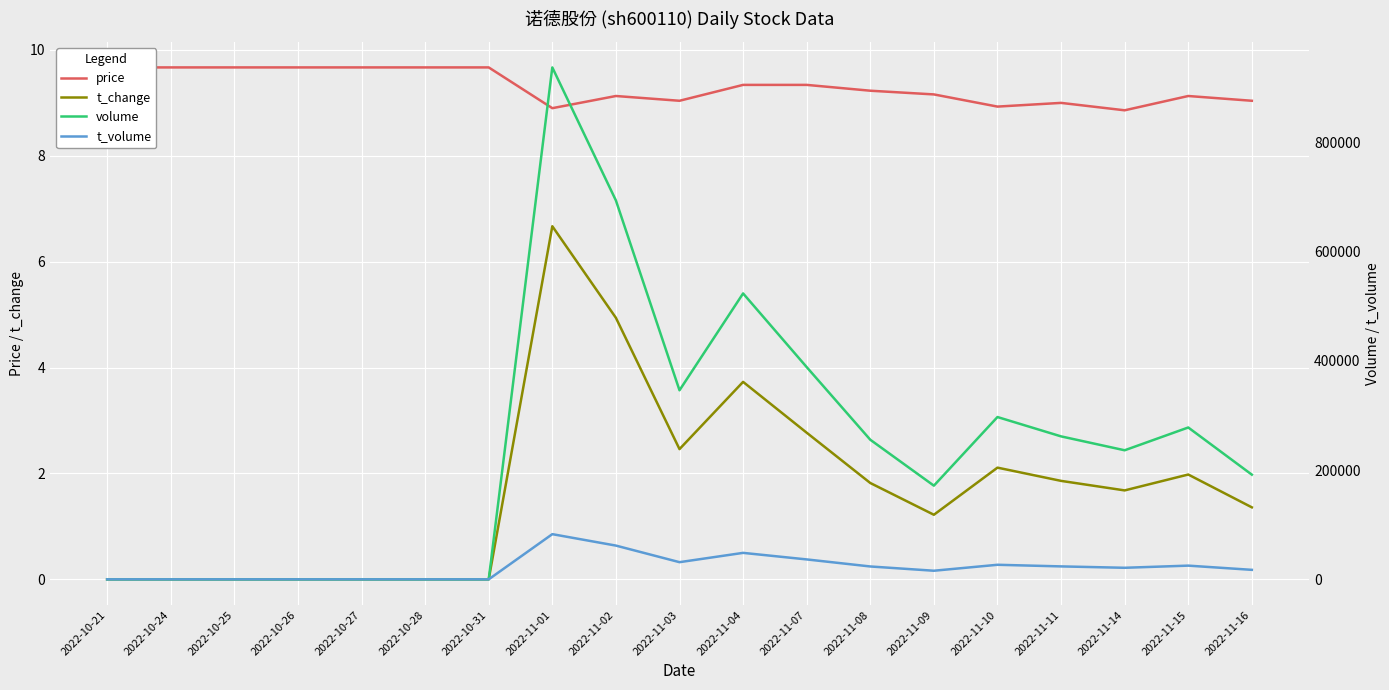

At how many categories does at least one series exceed 804980?

1